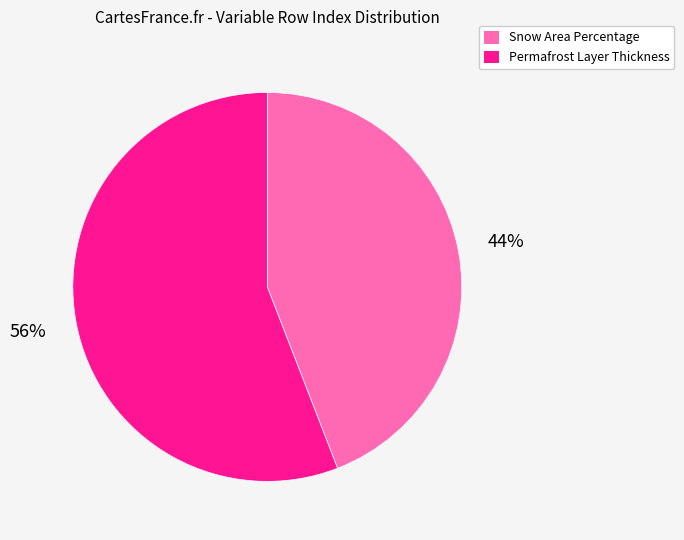

Is it true that Permafrost Layer Thickness is 56% of the pie?

True